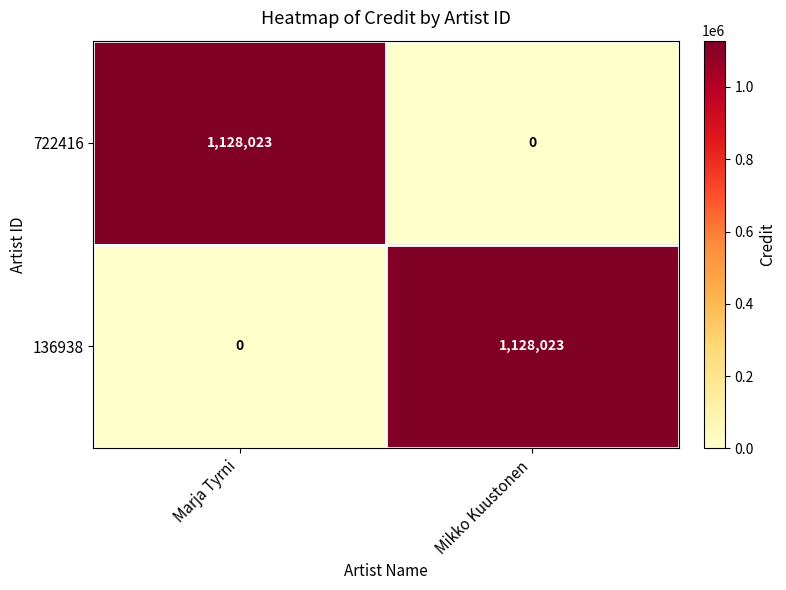

What is the average value of the 722416 series?

564012